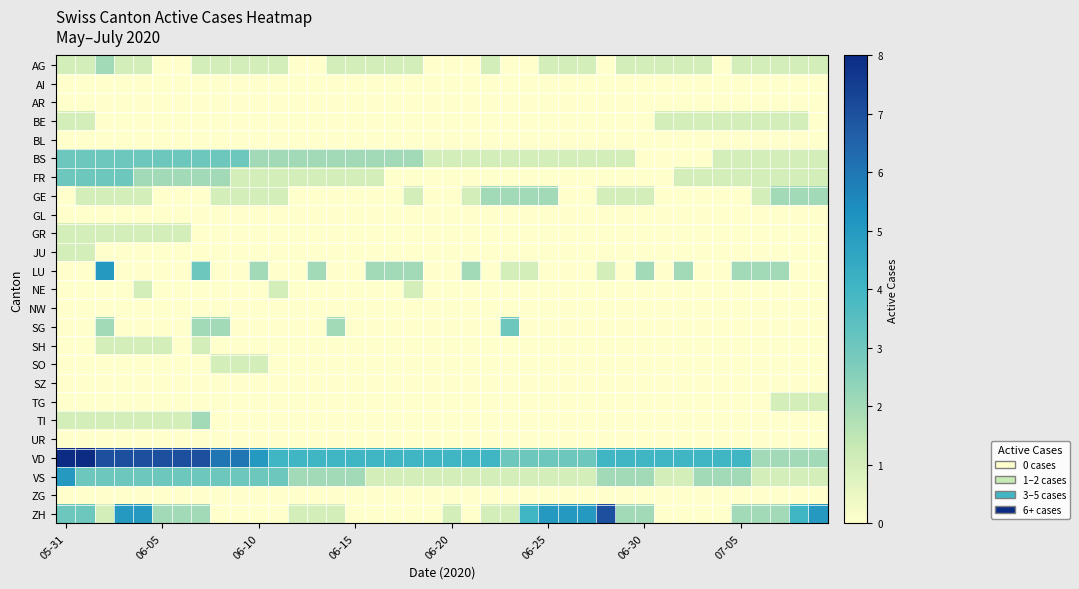

How many categories are shown in the chart?

40